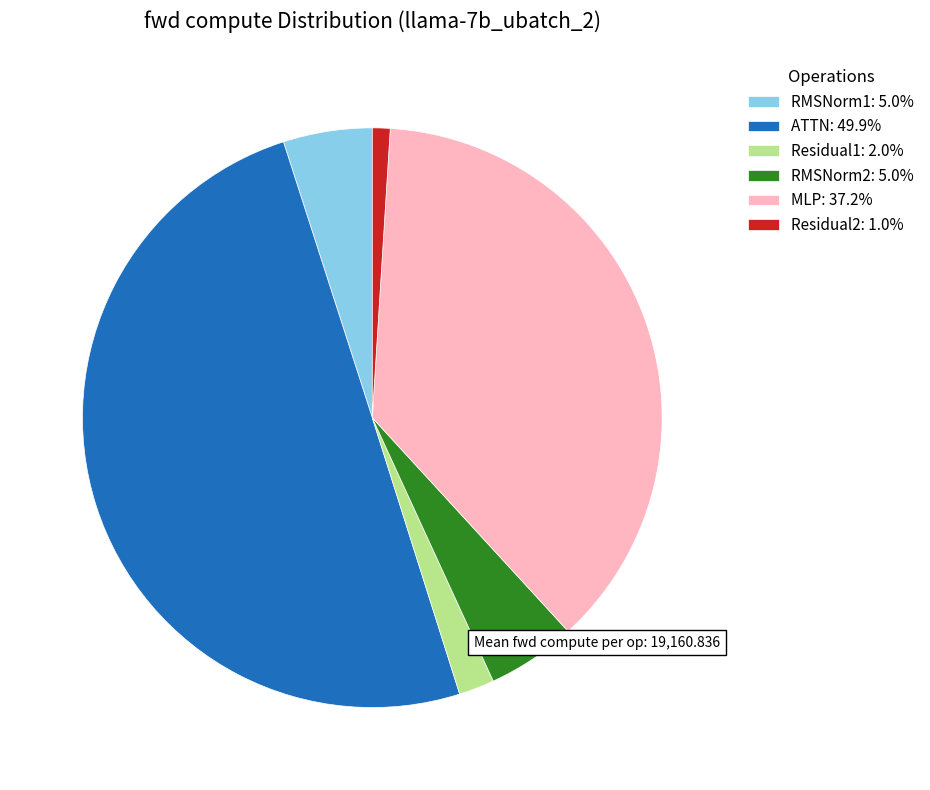

How many segments does this pie chart have?

6